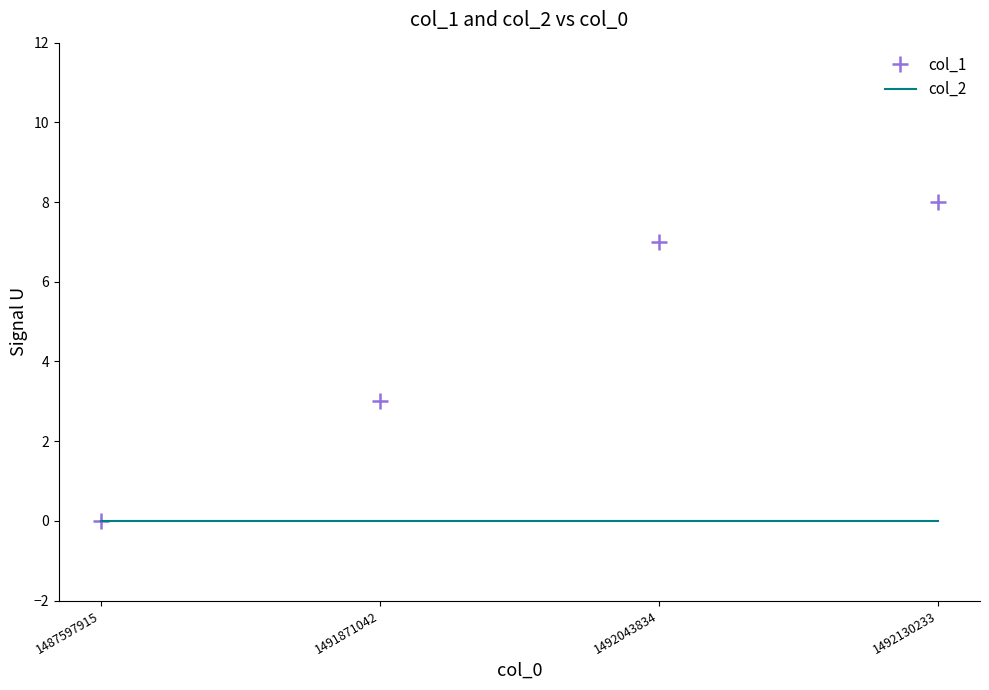

Between 1492043834 and 1492130233, which series saw the biggest shift?

col_1